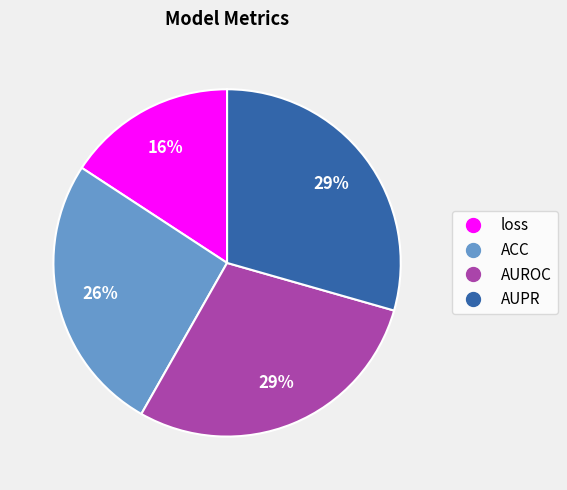

What percentage is the AUPR slice, to the nearest percent?

29%